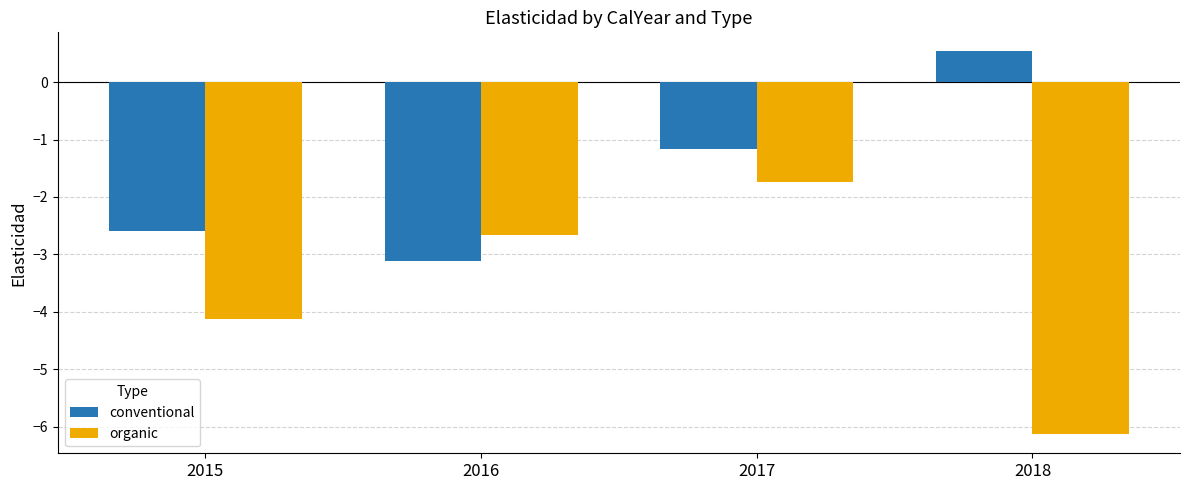

How many values in the organic series exceed -2?

1